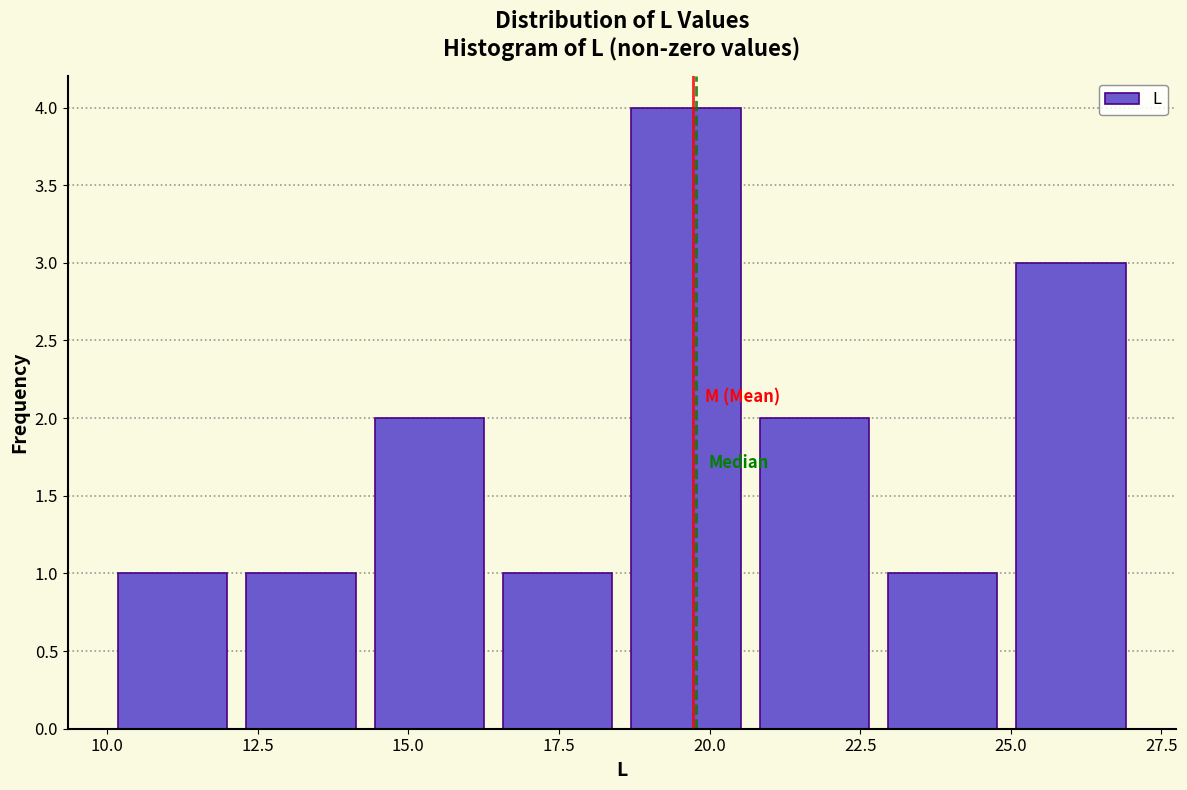

How tall is the bar that spans 18.5 to 20.5 on the x-axis? Neither the bar edges nor the heights are printed on the chart, so give them approximately, as read against the axes.

4